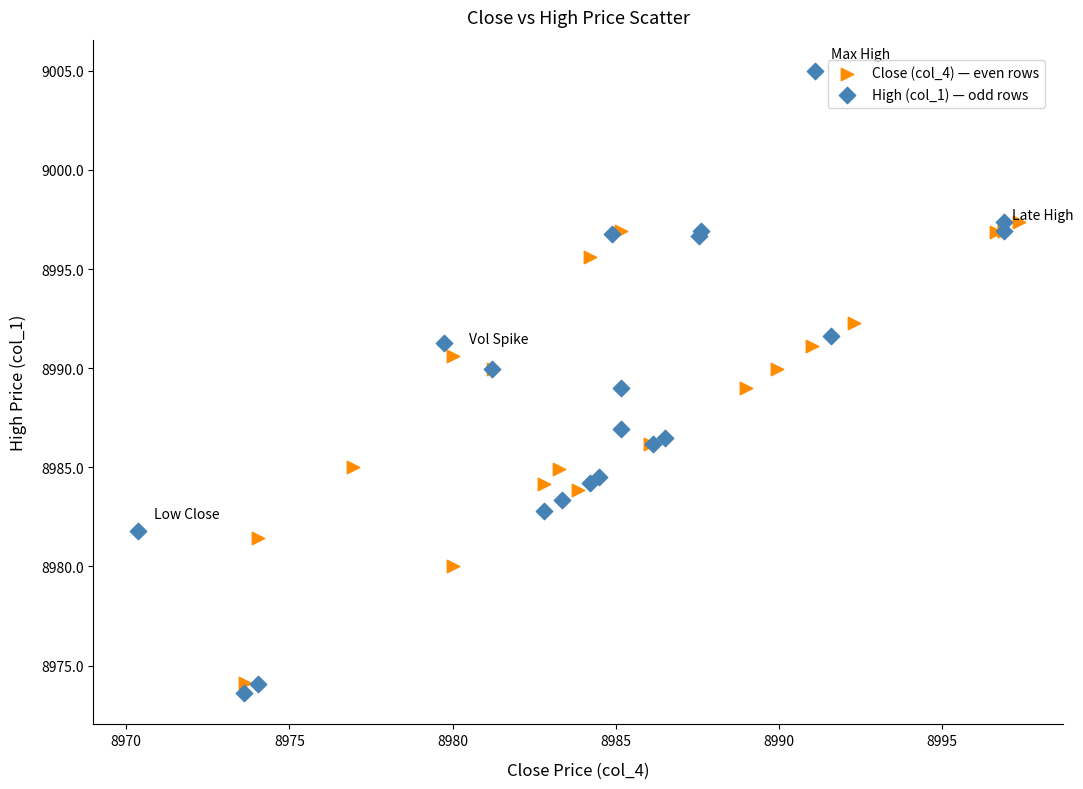

Which series reaches the minimum Y coordinate?

High (col_1) — odd rows